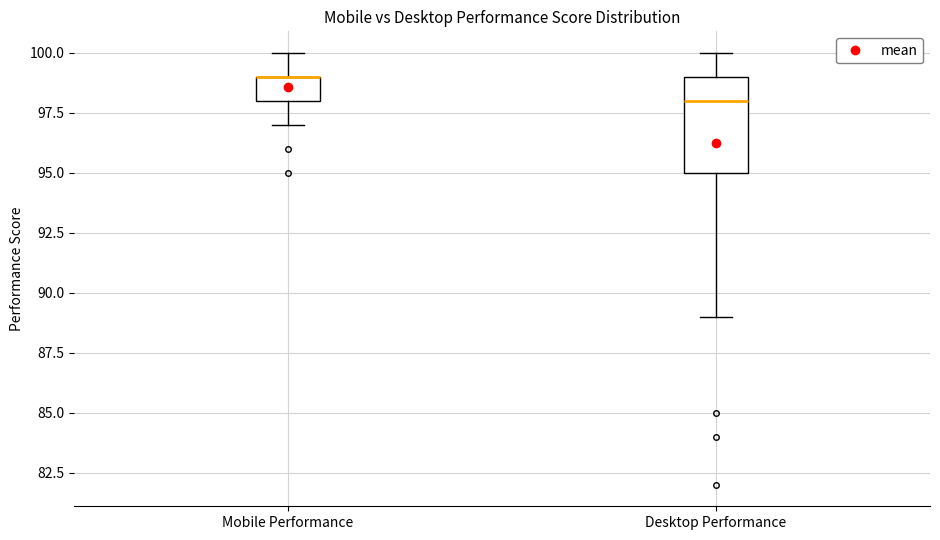

Reading left to right, transcribe this box plot: for each box, give where its median line is, the range the box spans, and where its two whiskers end, as read against the y-axis. The values are not printed on the chart, so give them approximately, as read against the axis.

Mobile Performance: median 99 (drawn on the box's upper edge), box 98 to 99, whiskers 97 to 100
Desktop Performance: median 98, box 95 to 99, whiskers 89 to 100